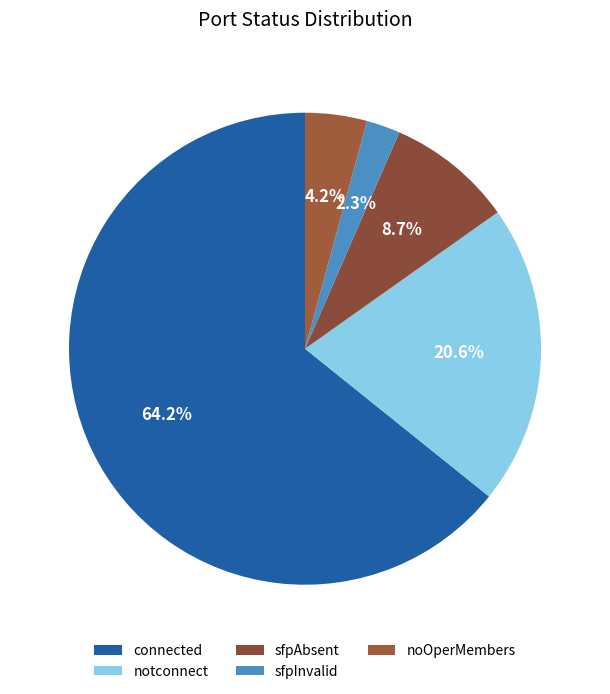

The notconnect slice represents 21% of the pie. True or false?

True